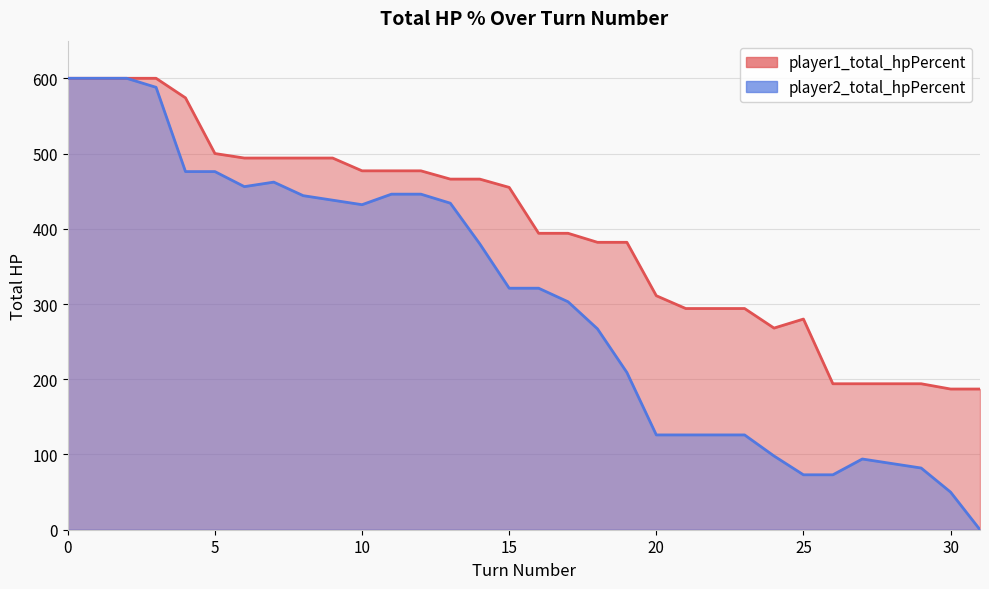

At 23, list the series in order from largest to smallest.

player1_total_hpPercent, player2_total_hpPercent